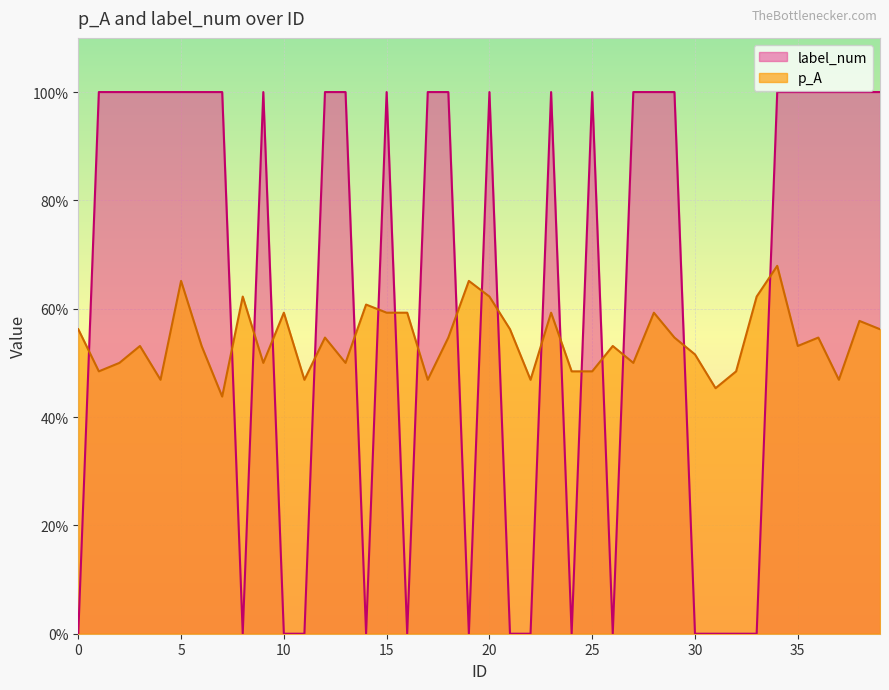

True or false: p_A and label_num intersect in this chart.

True